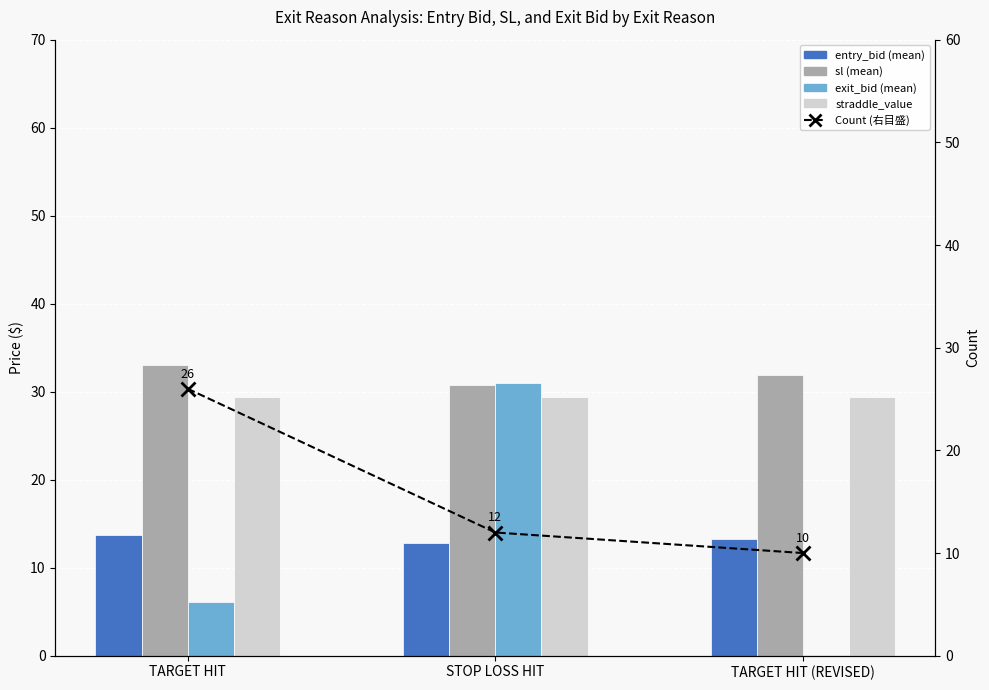

At how many categories does at least one series exceed 9?

3